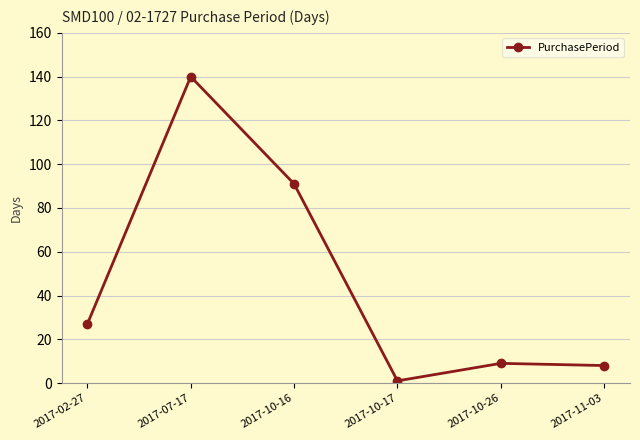

At which category does the chart reach its minimum across all series?

2017-10-17